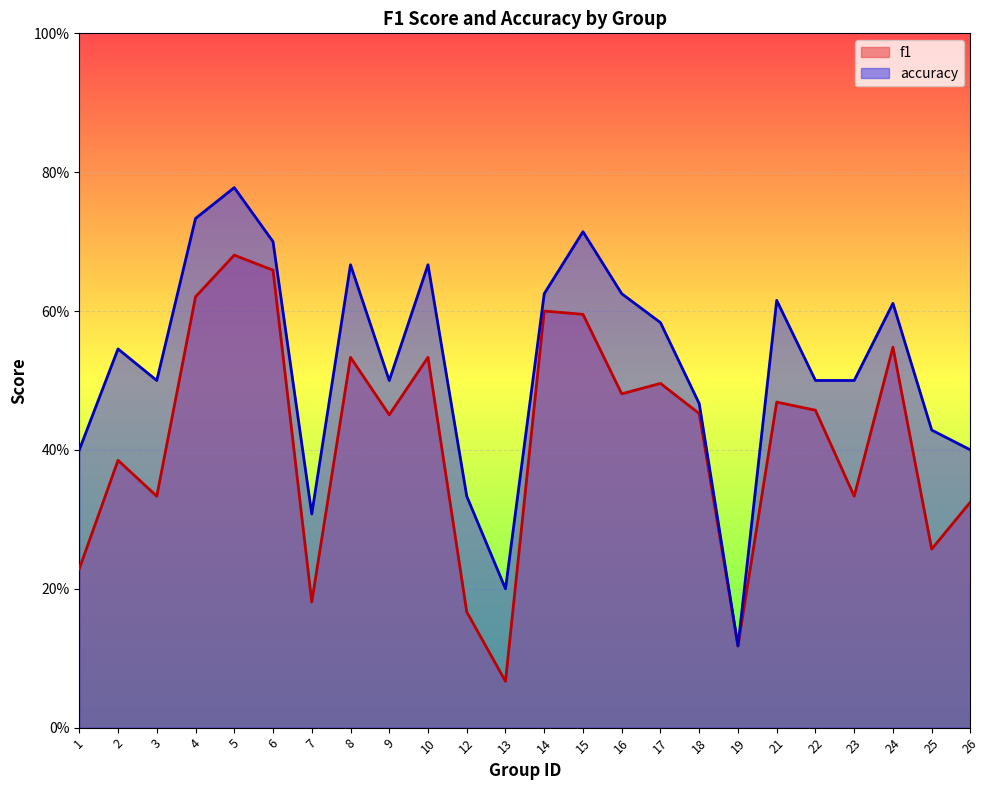

What is the total value across all series at 5?

1.5